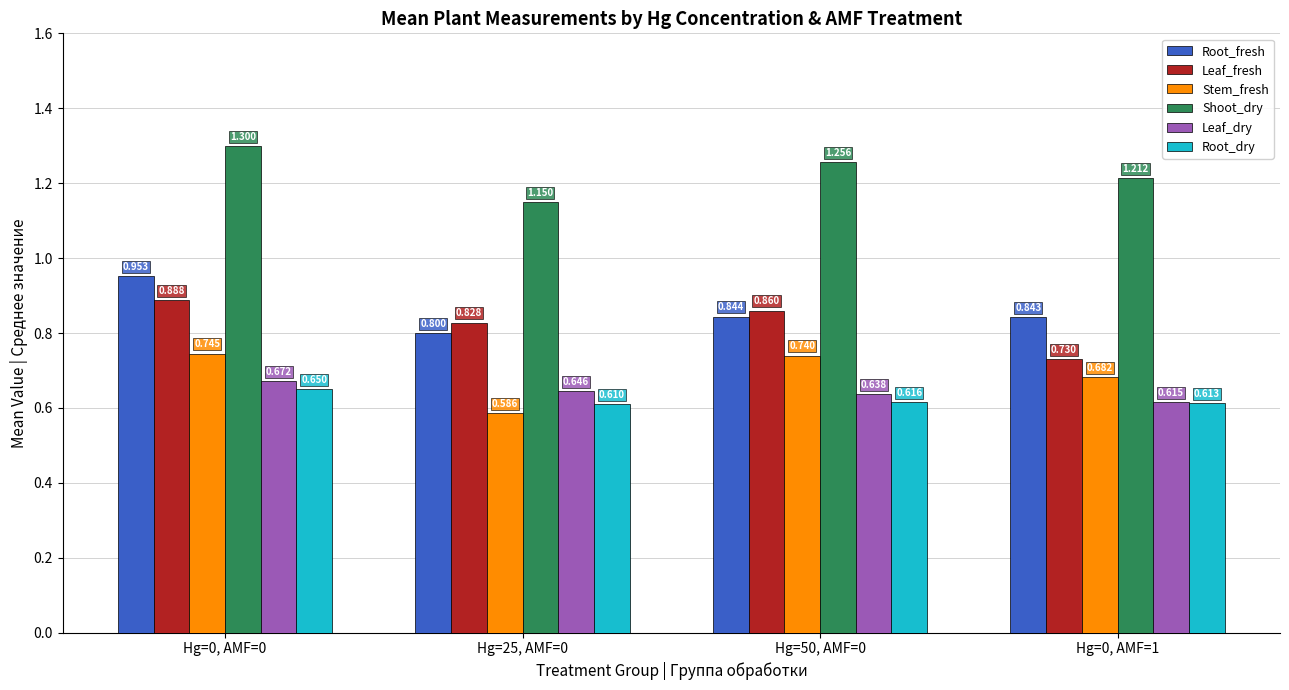

Is it true that Shoot_dry equals 2.0 at Hg=0, AMF=1?

False